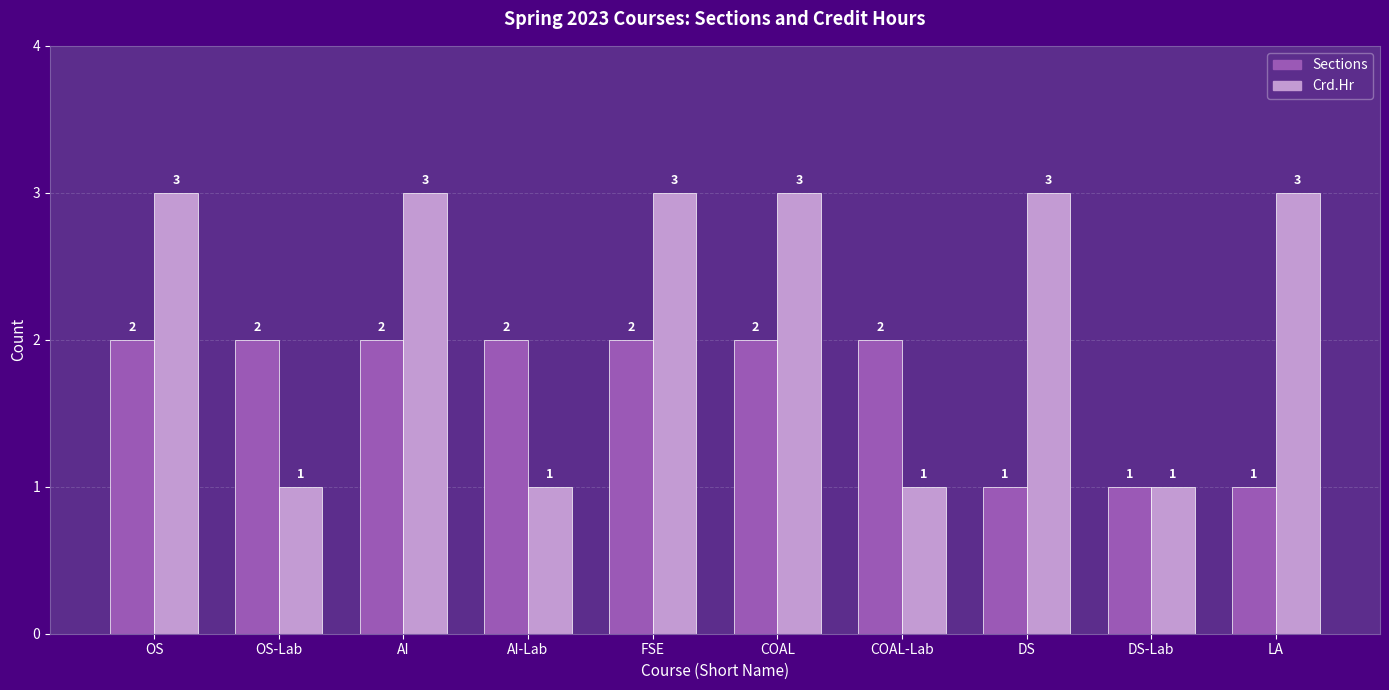

What is the lowest value of the Sections series?

1